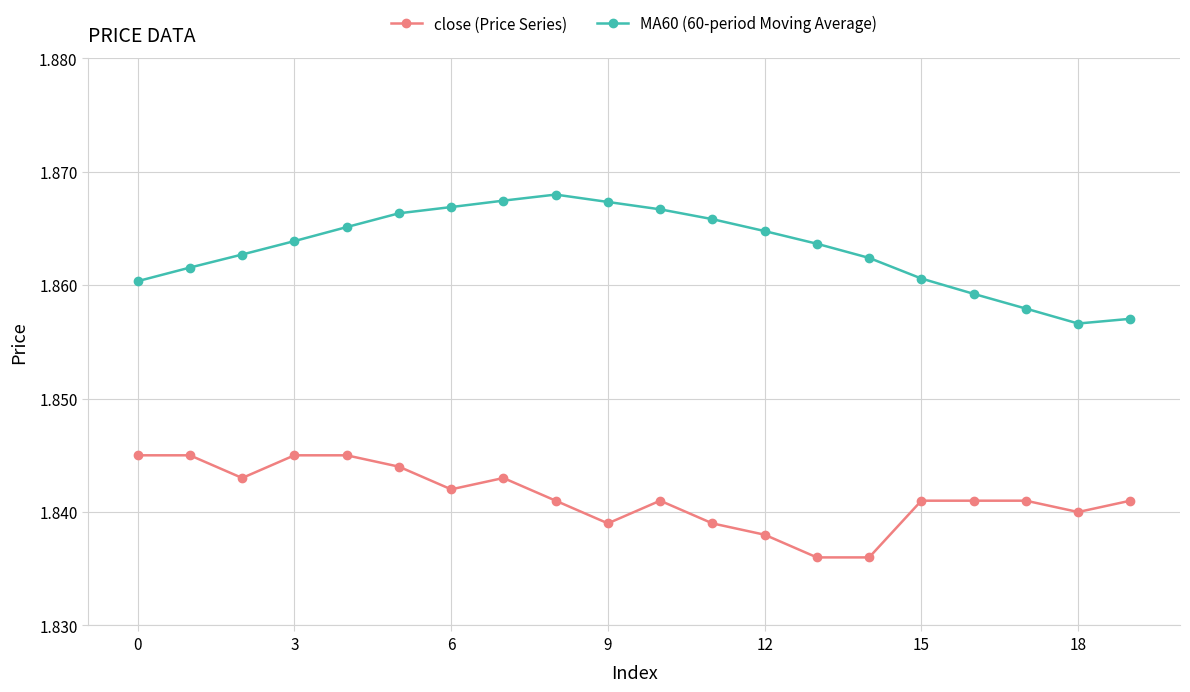

What are all the series names shown in the legend?

close (Price Series), MA60 (60-period Moving Average)